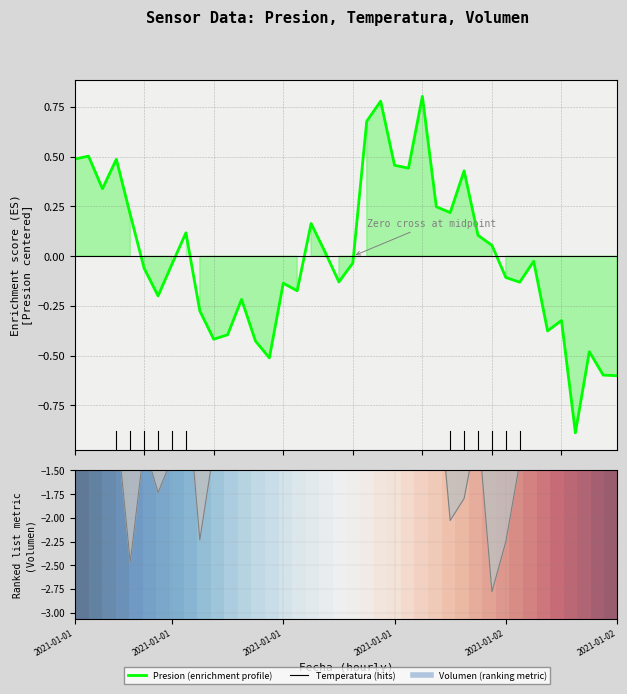

What is the value of the Volumen point at the 29th from the left?

-1.8